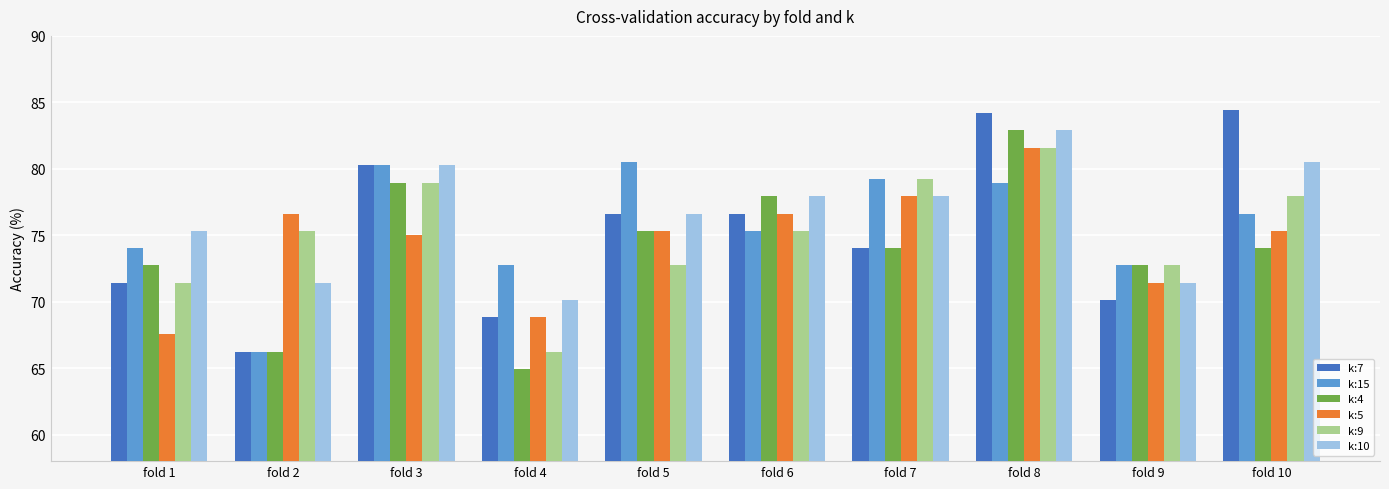

What are all the series names shown in the legend?

k:7, k:15, k:4, k:5, k:9, k:10